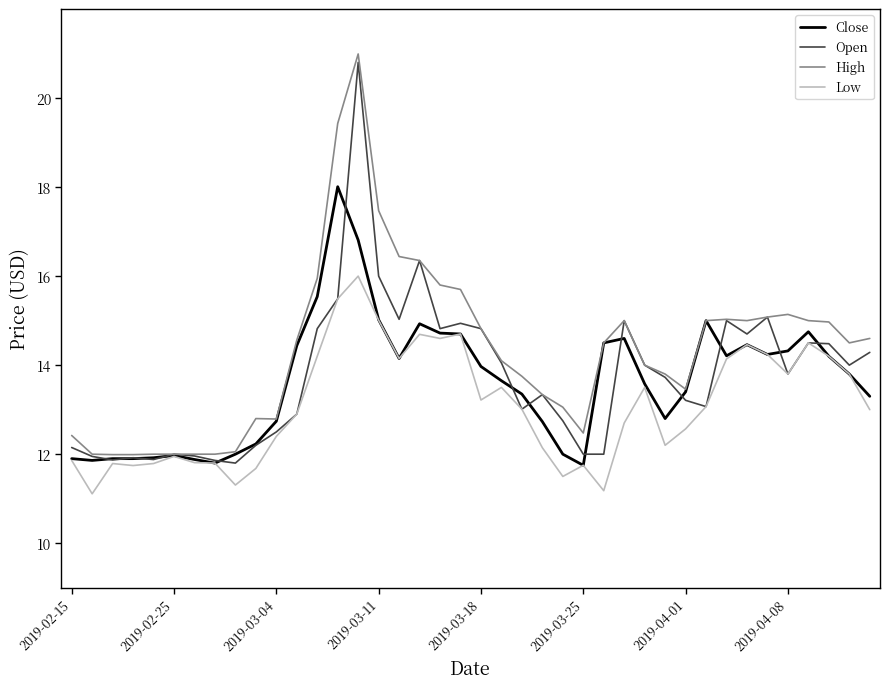

What is the maximum value for Low?

16.0